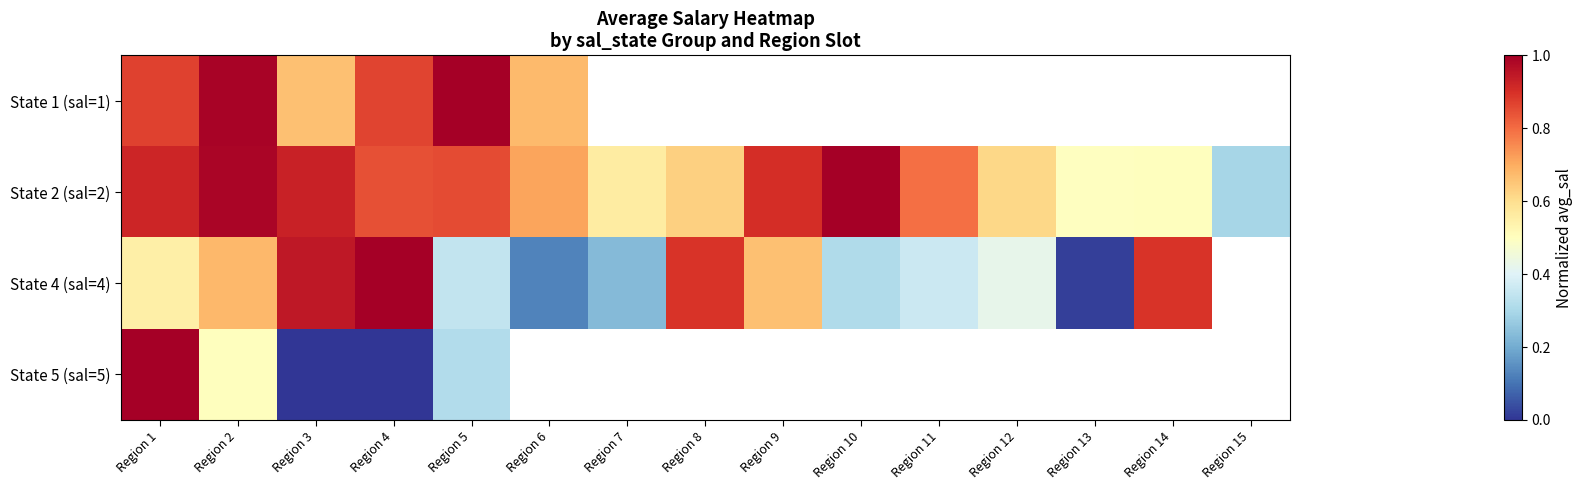

Rank the series by their average value, from highest to lowest.

State 1 (sal=1), State 2 (sal=2), State 4 (sal=4), State 5 (sal=5)